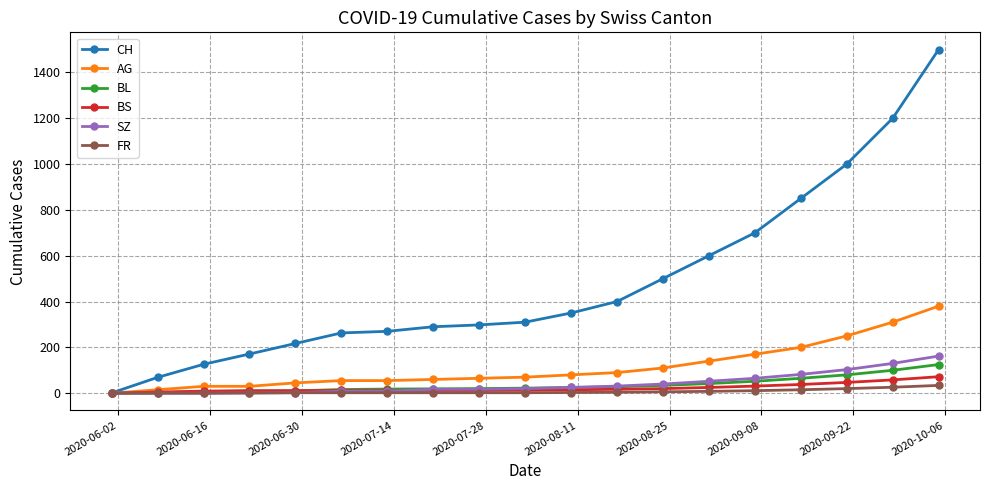

Which series has the largest total across all categories?

CH